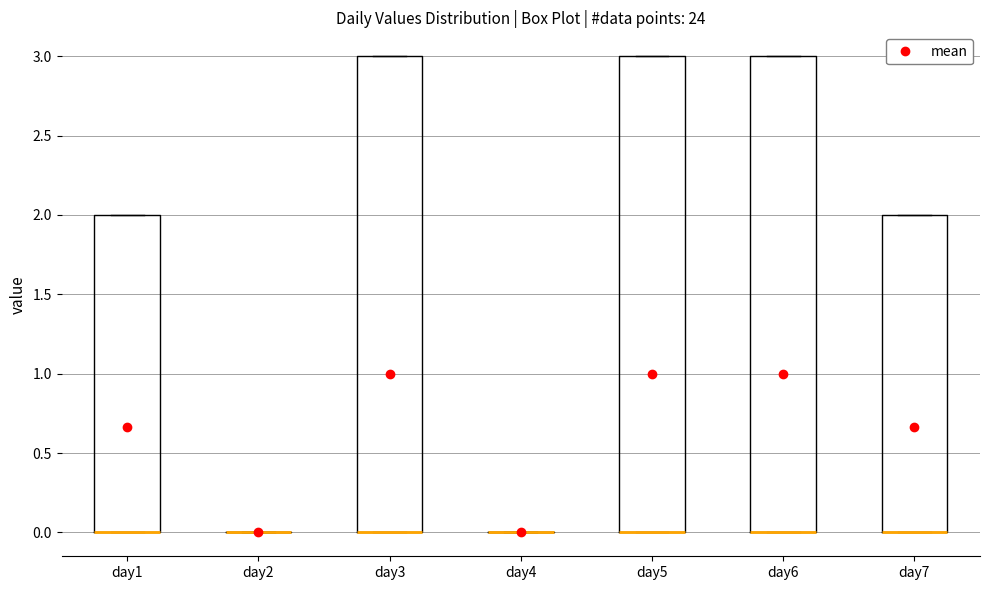

Where is the upper edge of the box for day7 on the y-axis? The values are not printed on the chart, so give them approximately, as read against the axis.

2